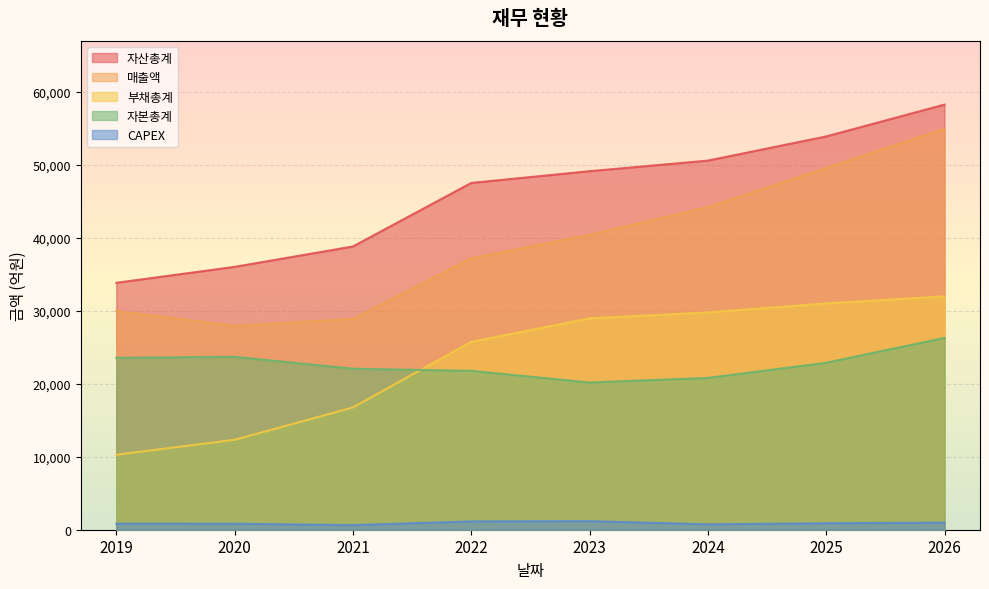

Which series has the largest range (max minus min)?

매출액